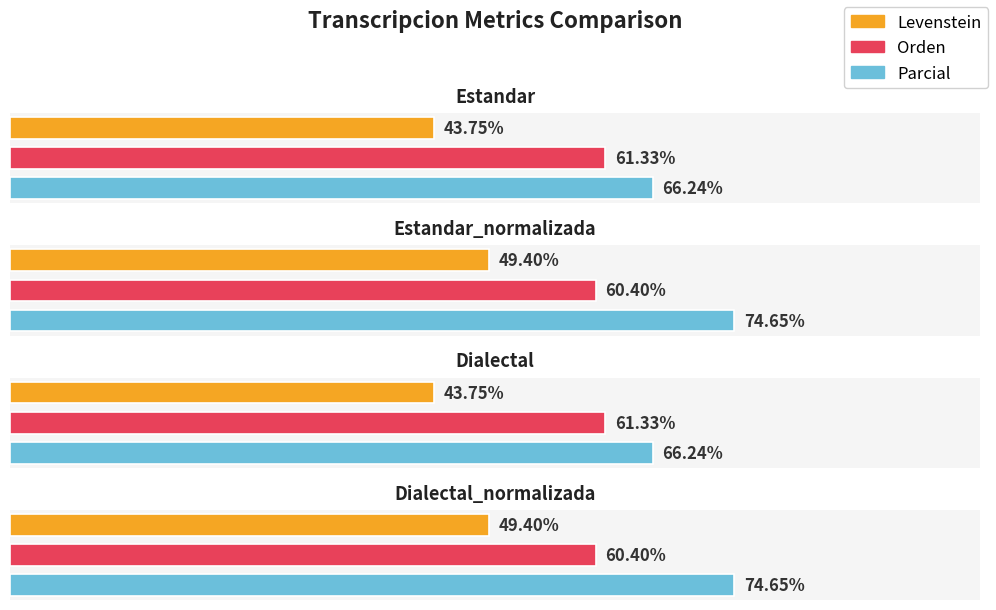

Read the Parcial value at Dialectal.

66.2